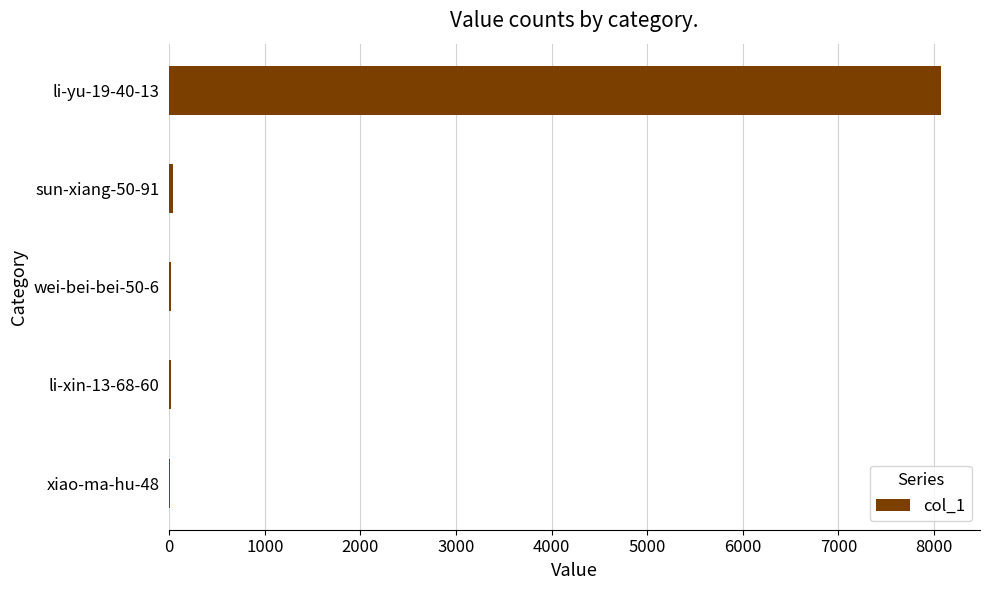

What is the average value?

1631